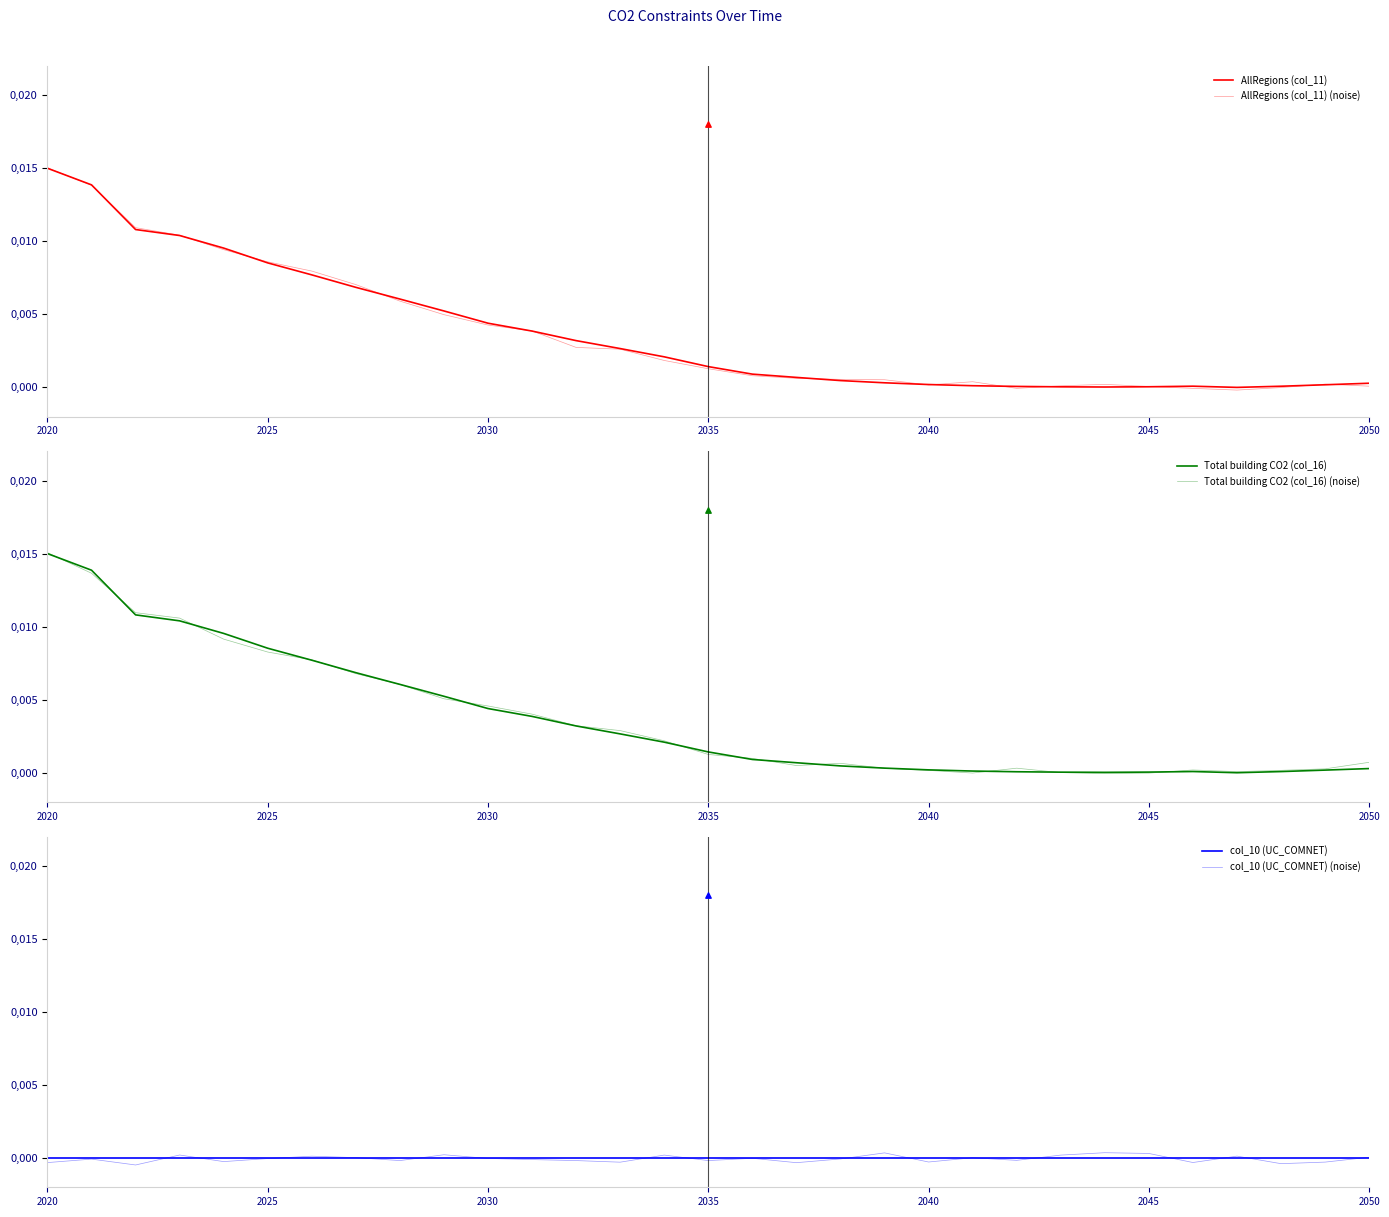

Which series reaches the maximum Y coordinate?

Total building CO2 (col_16) (noise)